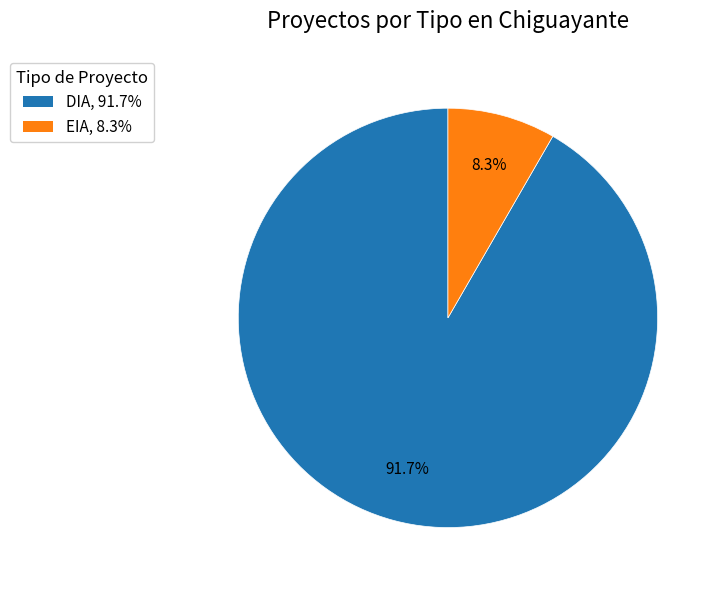

What percentage is the DIA slice, to the nearest percent?

92%